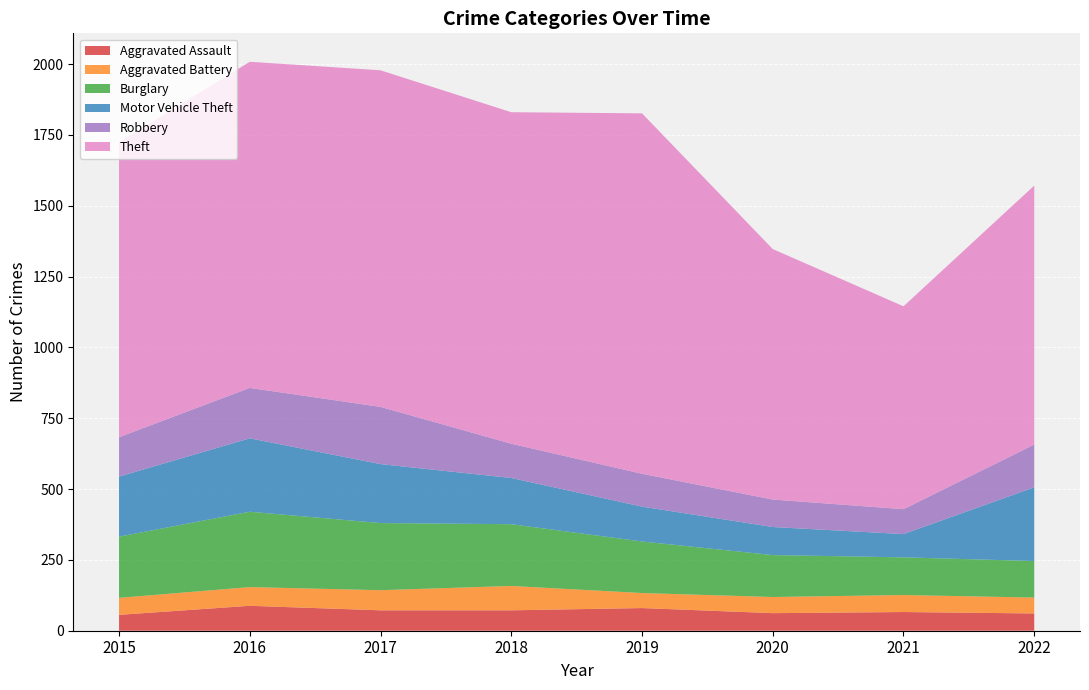

Reading right to left, list all the values displayed in this chart.

Aggravated Assault: 61	66	62	80	72	72	88	56
Aggravated Battery: 56	60	57	53	86	71	66	60
Burglary: 129	133	148	182	218	237	266	216
Motor Vehicle Theft: 260	82	99	123	163	208	259	212
Robbery: 151	88	97	116	121	202	178	139
Theft: 914	716	884	1272	1170	1188	1151	1041